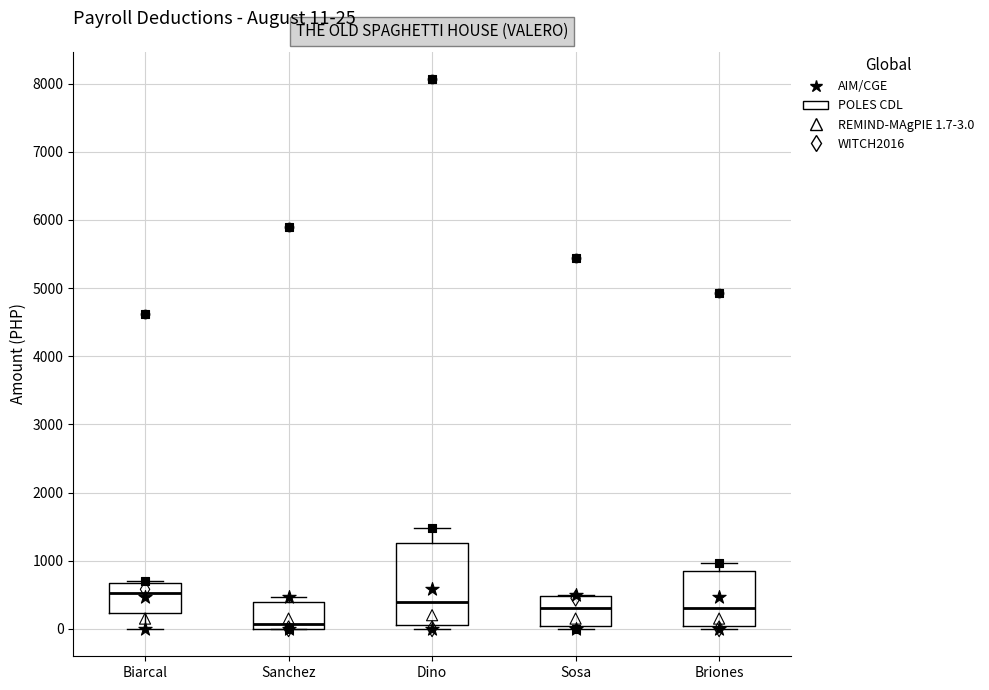

Which box is the tallest, from its lower edge to its upper edge?

Dino